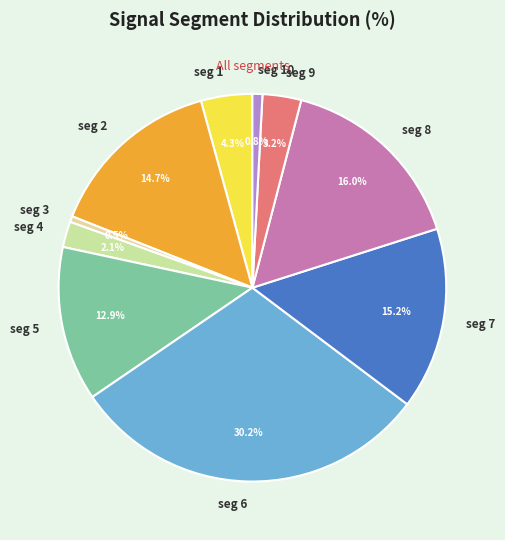

Is there any slice that represents more than half of the pie?

No